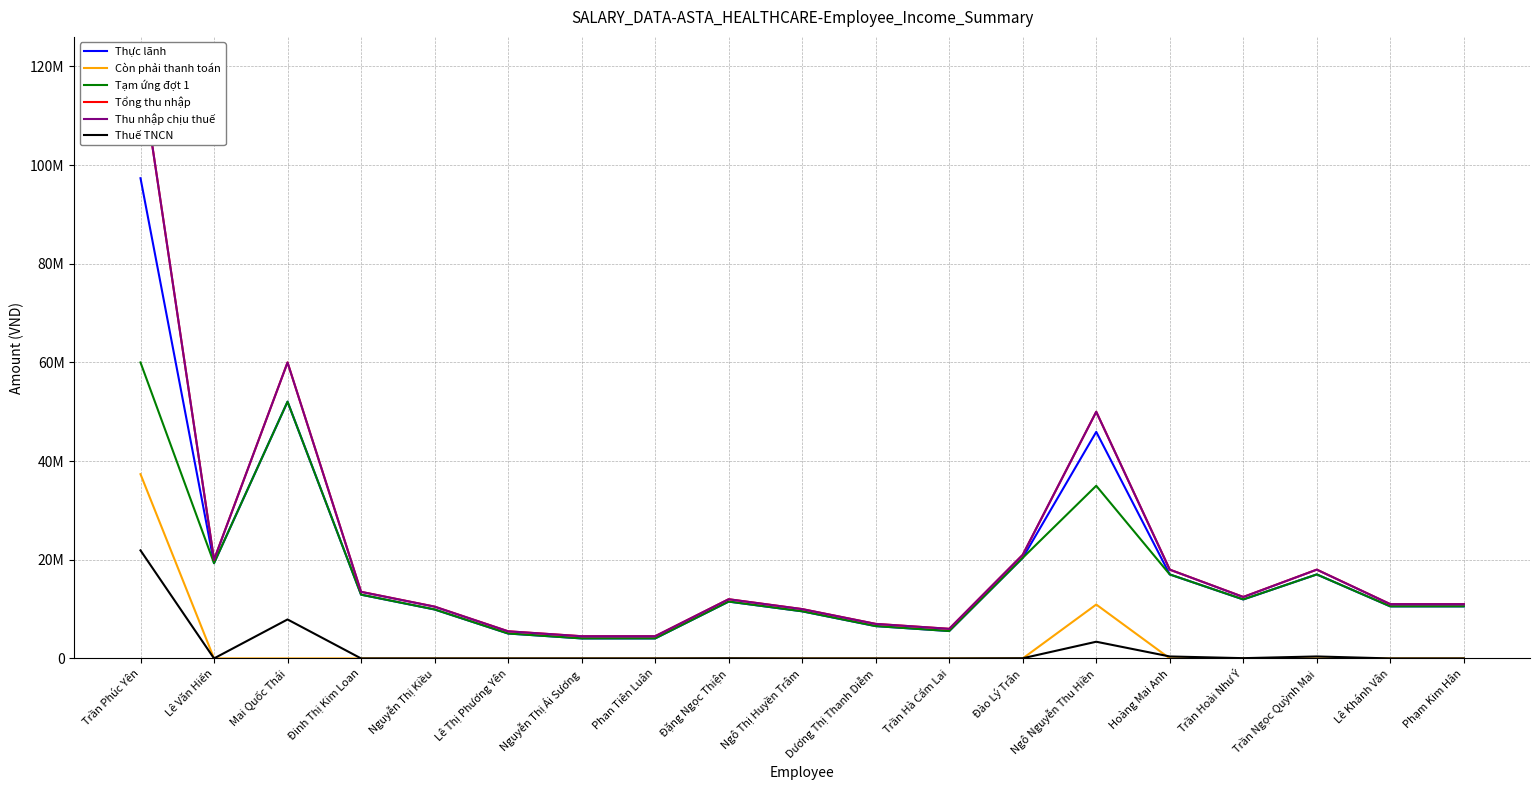

Read the Thực lãnh value at Trần Phúc Yên, to the nearest 100.

97351400